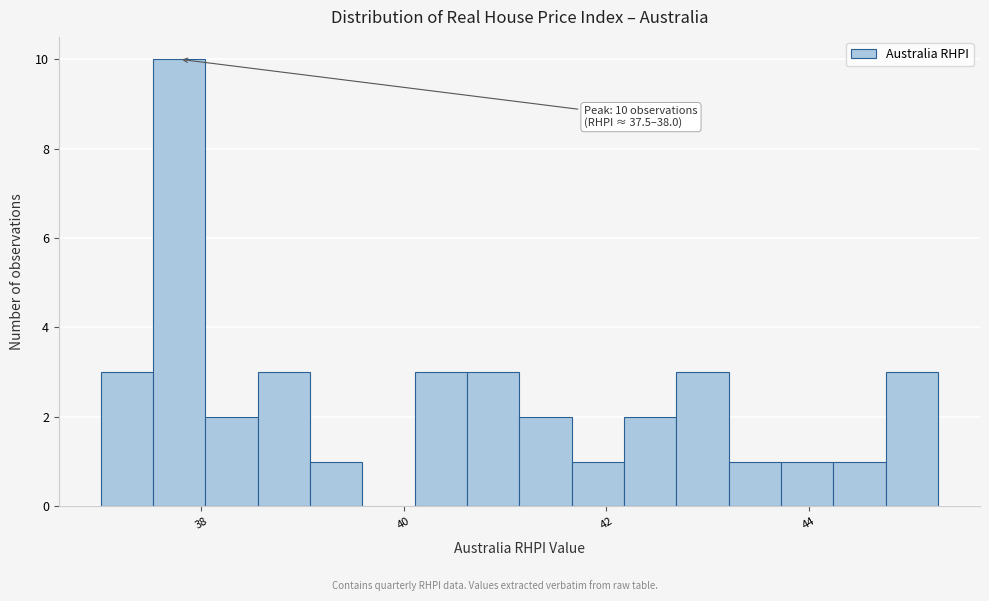

Read against the x-axis, roughly where is the centre of the tallest bar?

37.8